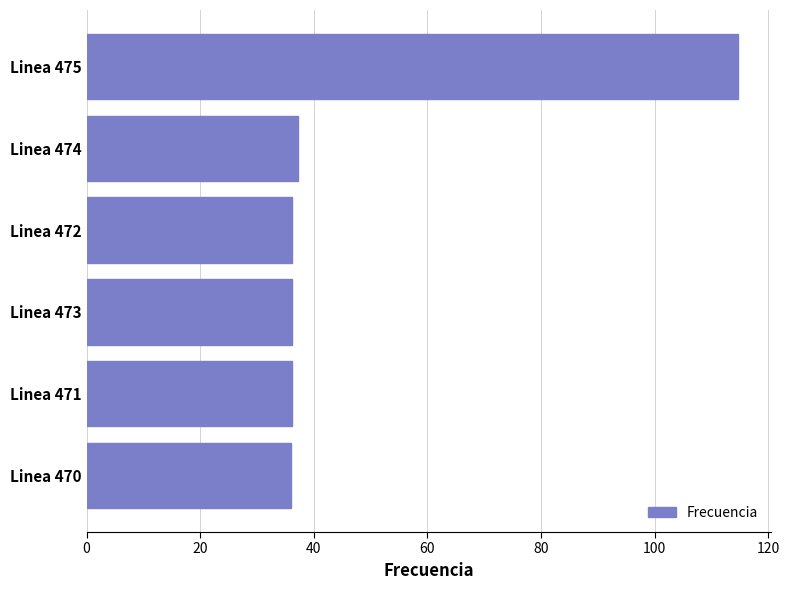

The chart shows a value of 11.8 at Linea 474. True or false?

False